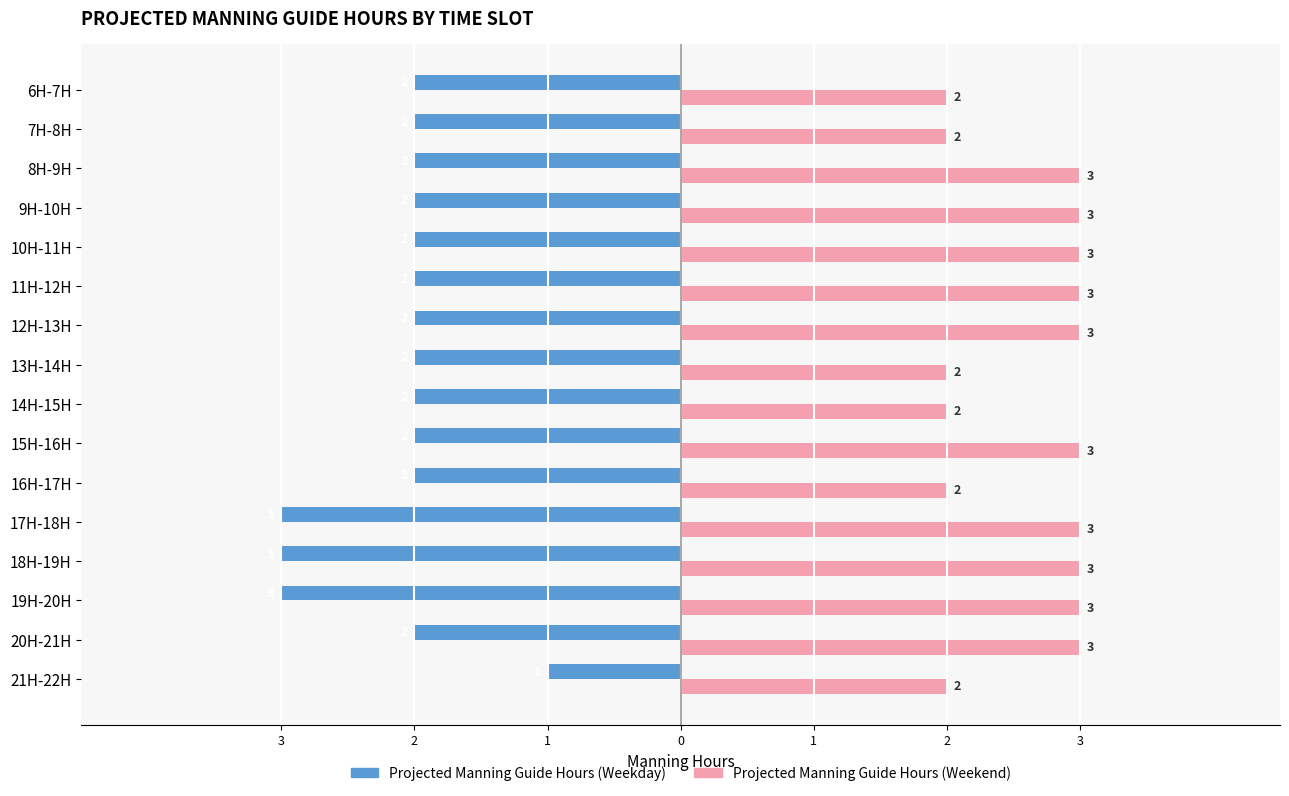

At how many categories does at least one series exceed 0?

16